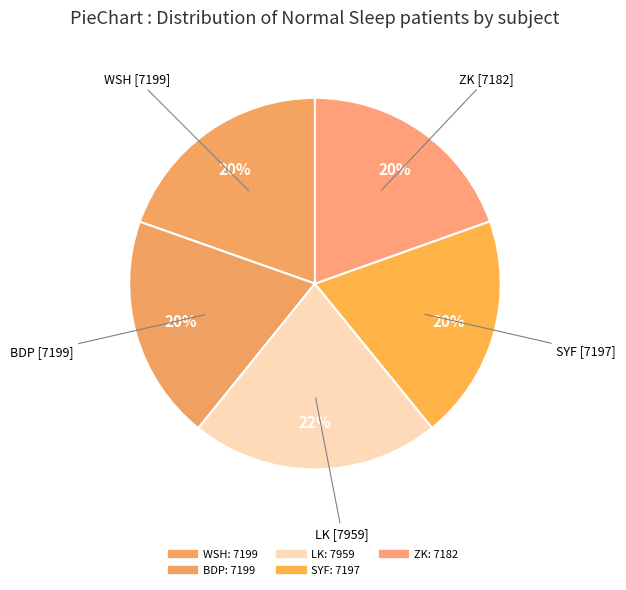

Count the number of slices in the pie.

5